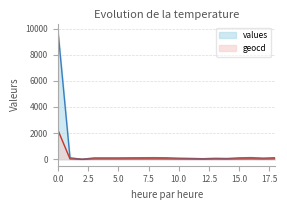

Which series changed the most between 16 and 18?

values